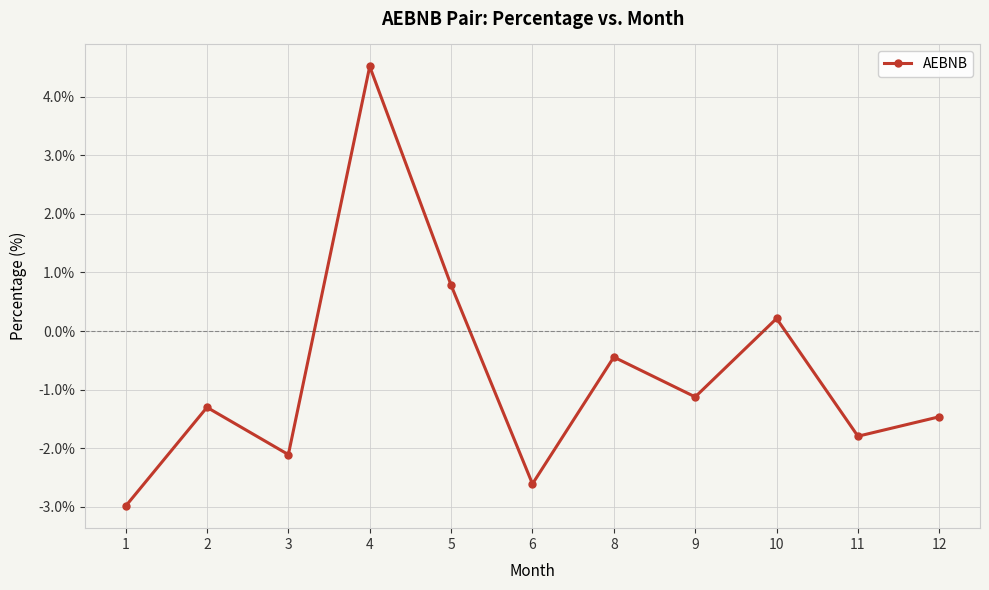

At which category does the chart reach its minimum across all series?

1